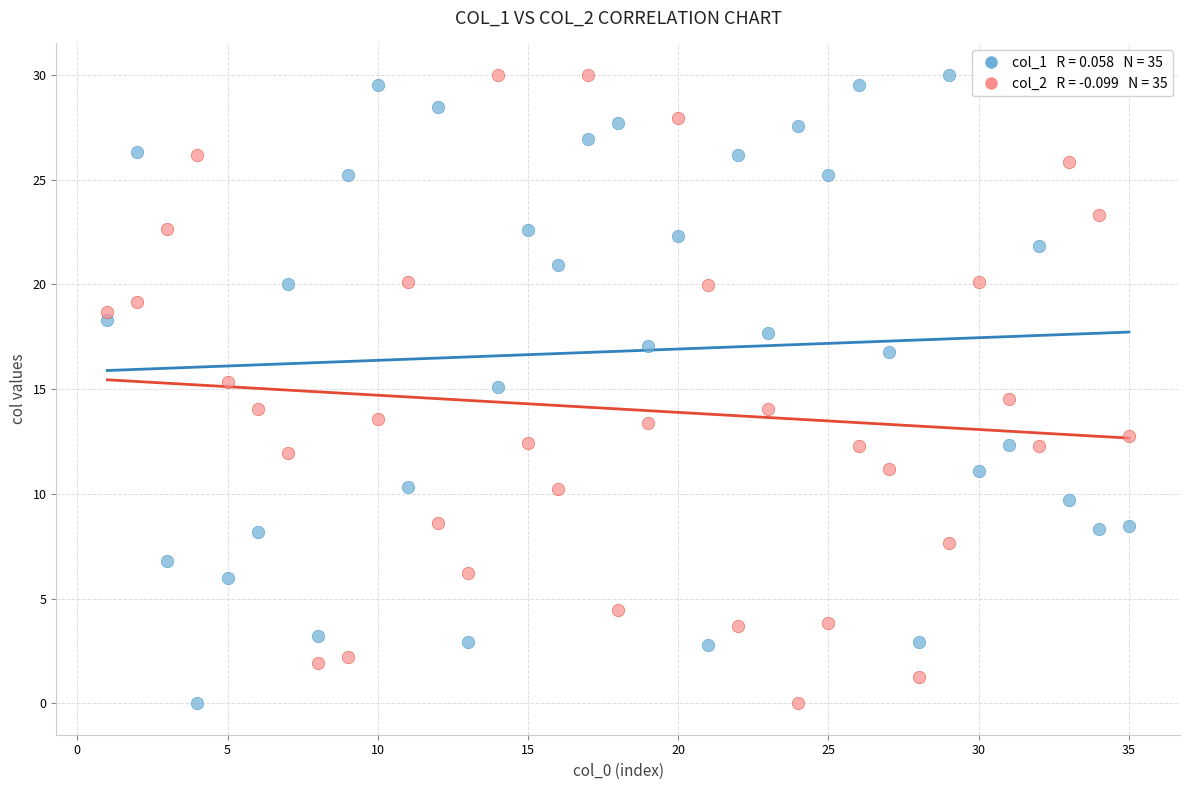

Across all data points, what is the range of Y values (max minus min)?

30.0